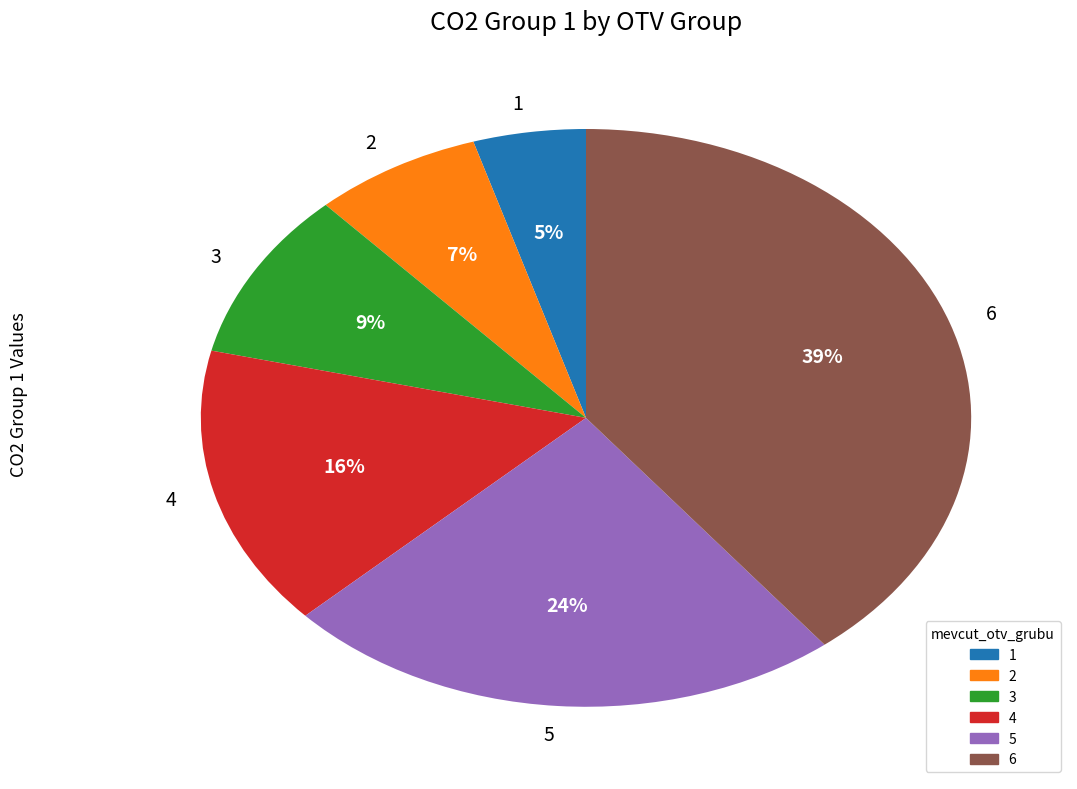

The 4 slice represents 16% of the pie. True or false?

True